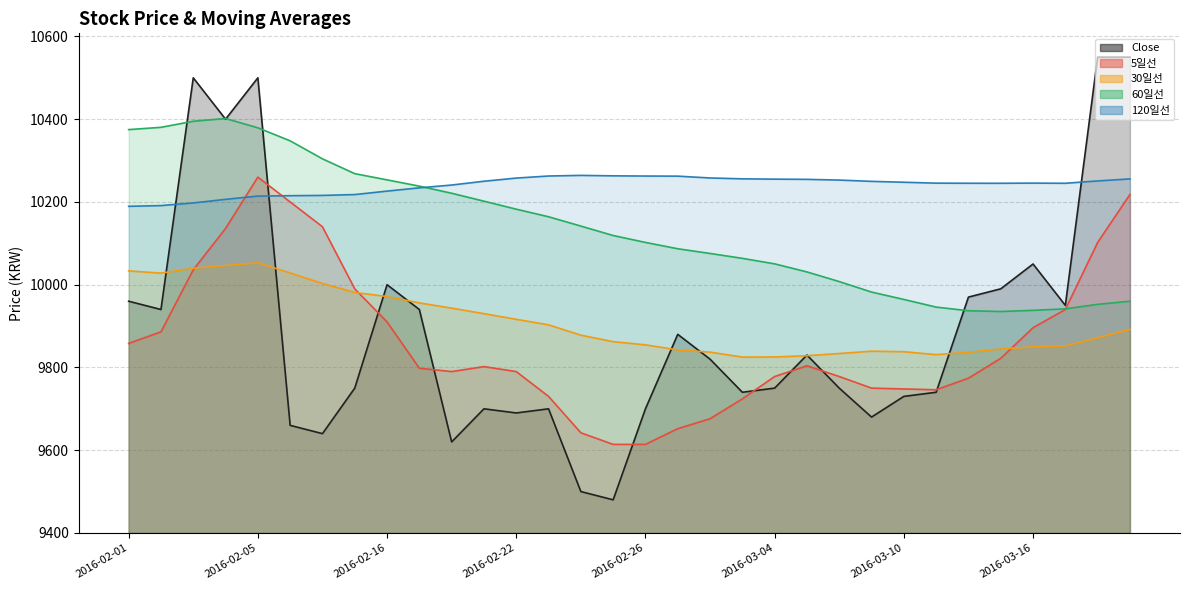

Which has a higher value, 2016-02-25 or 2016-03-17?

2016-03-17